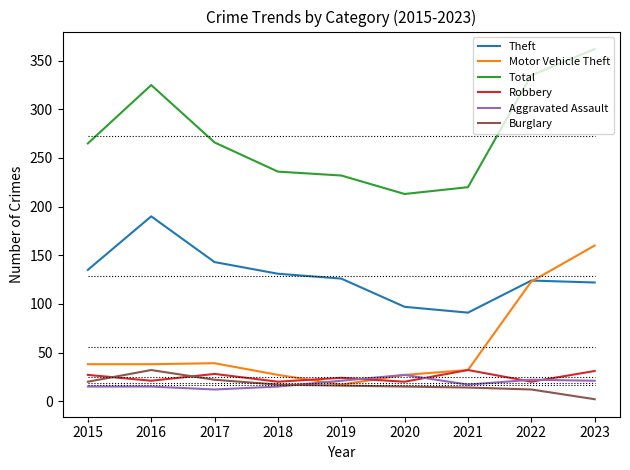

What are all the series names shown in the legend?

Theft, Motor Vehicle Theft, Total, Robbery, Aggravated Assault, Burglary